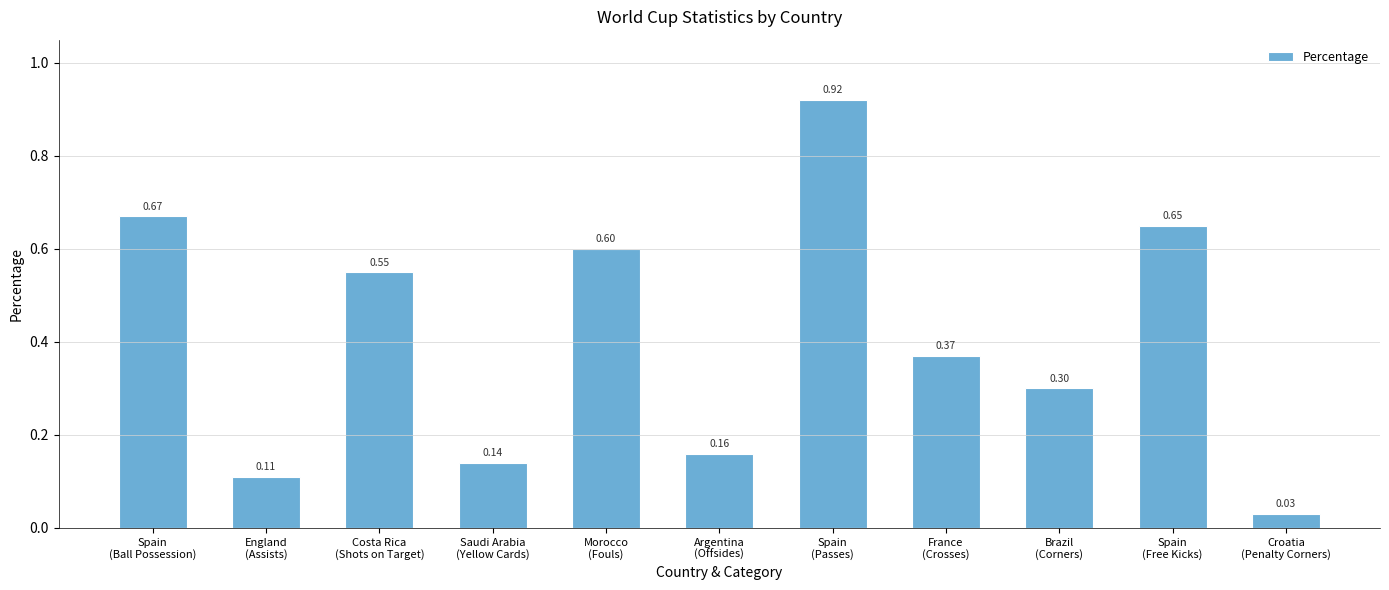

What is the difference between the maximum and second lowest values?

0.8